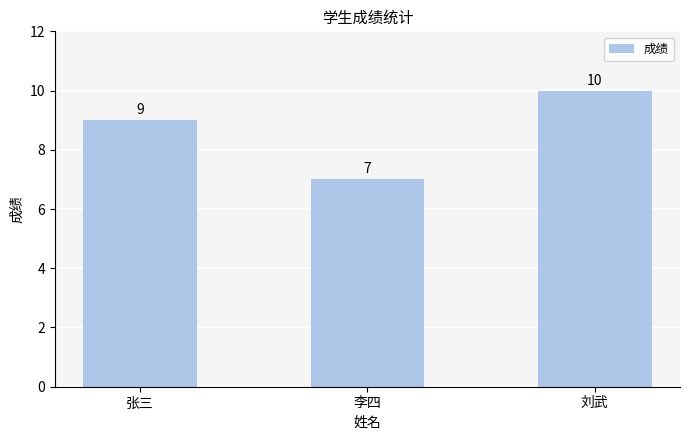

What position from the right is 李四?

2